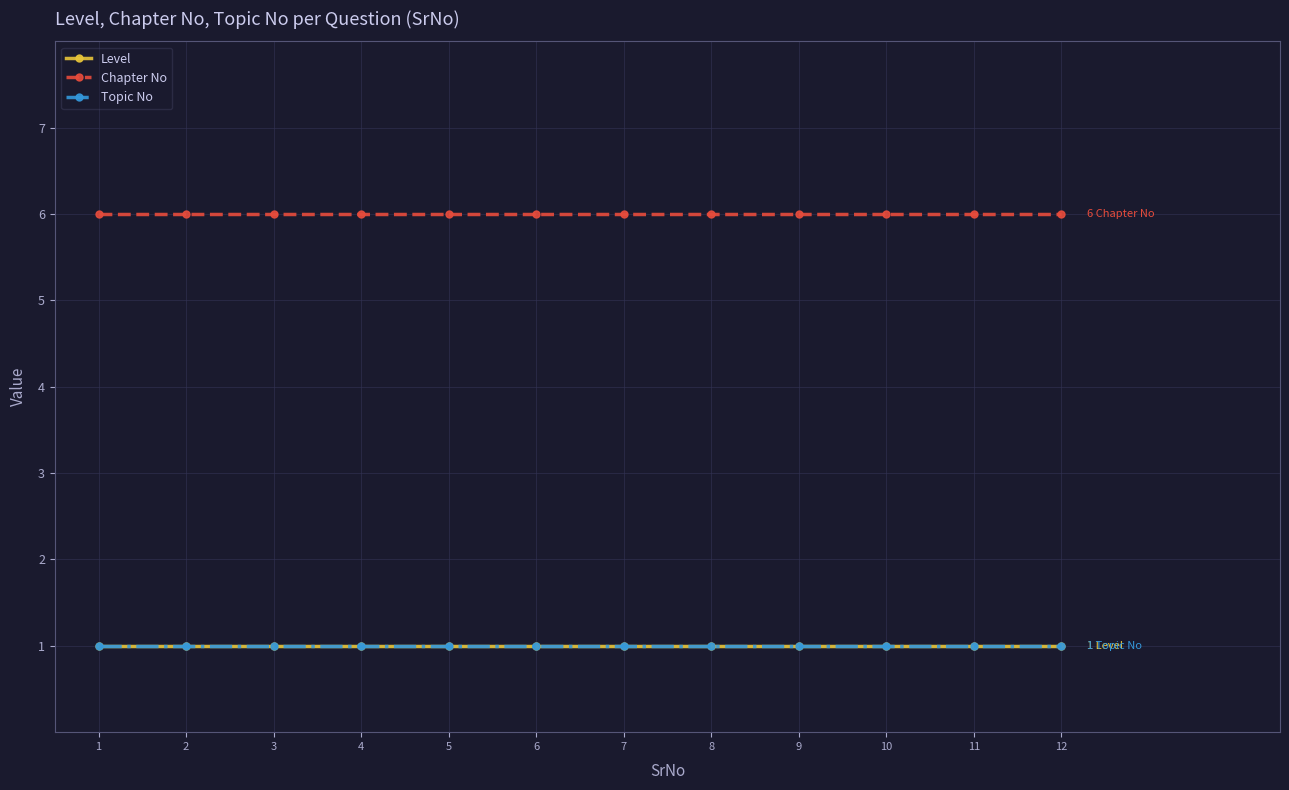

How many lines are shown in the chart?

3